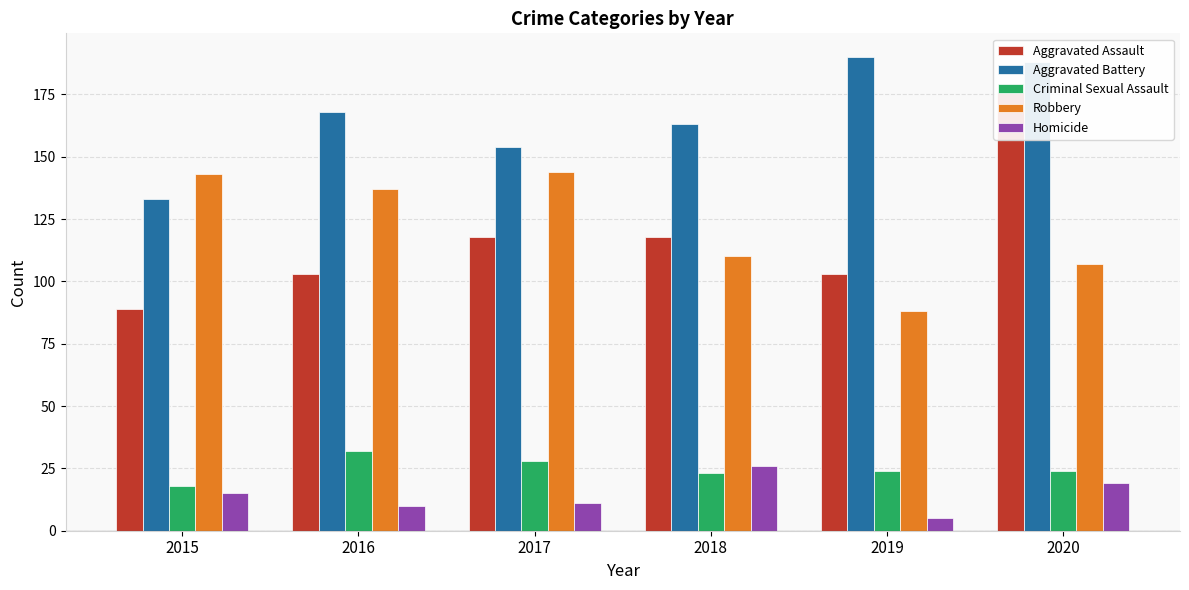

What is the value of the Aggravated Assault bar at the 5th from the left?

103